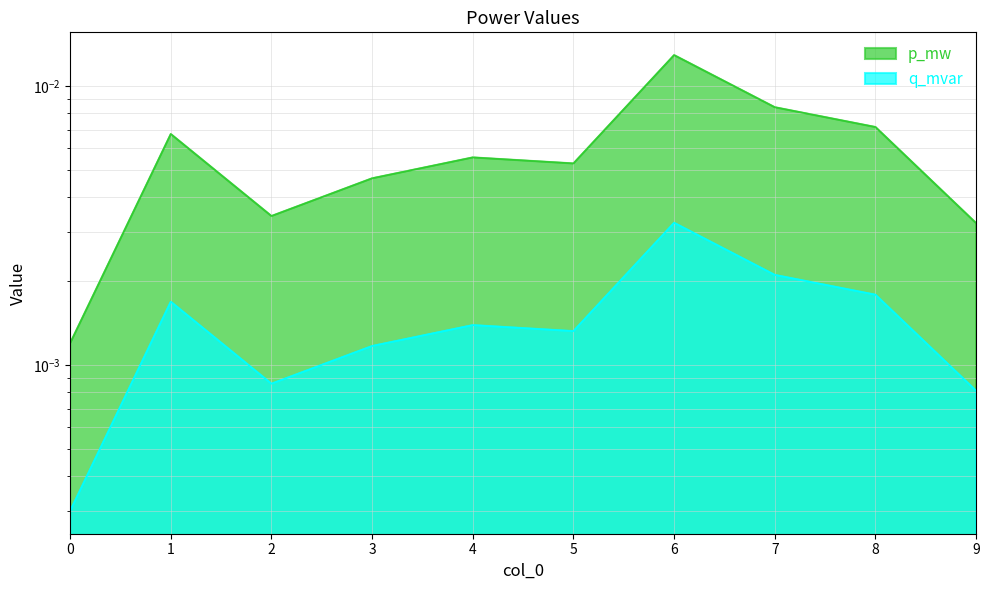

The value of q_mvar at 8 is 0.0. True or false?

False